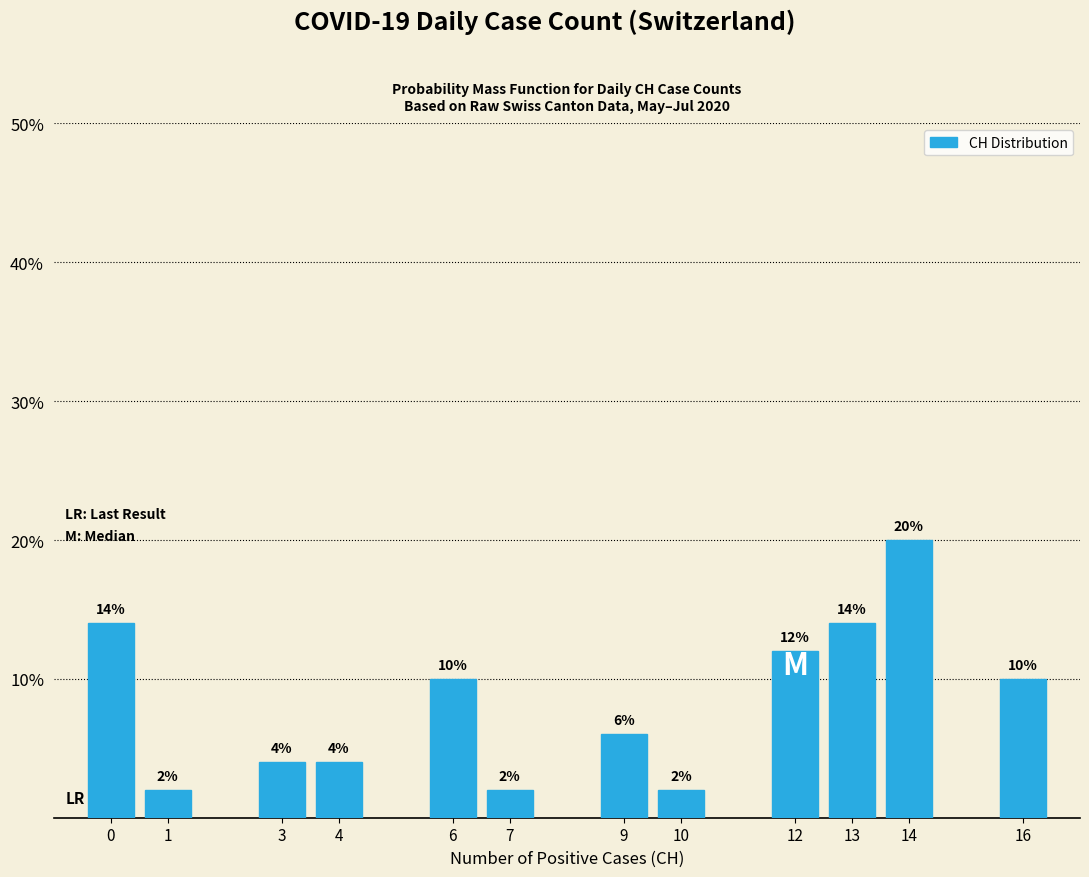

Reading right to left, list all the values displayed in this chart.

16=10.0	14=20.0	13=14.0	12=12.0	10=2.0	9=6.0	7=2.0	6=10.0	4=4.0	3=4.0	1=2.0	0=14.0